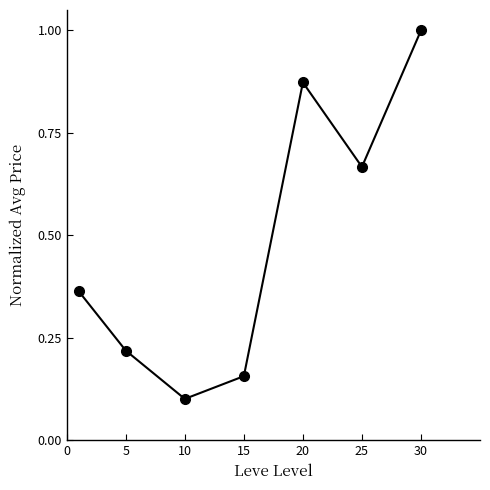

How many points are higher than both their immediate neighbors (excluding endpoints)?

1